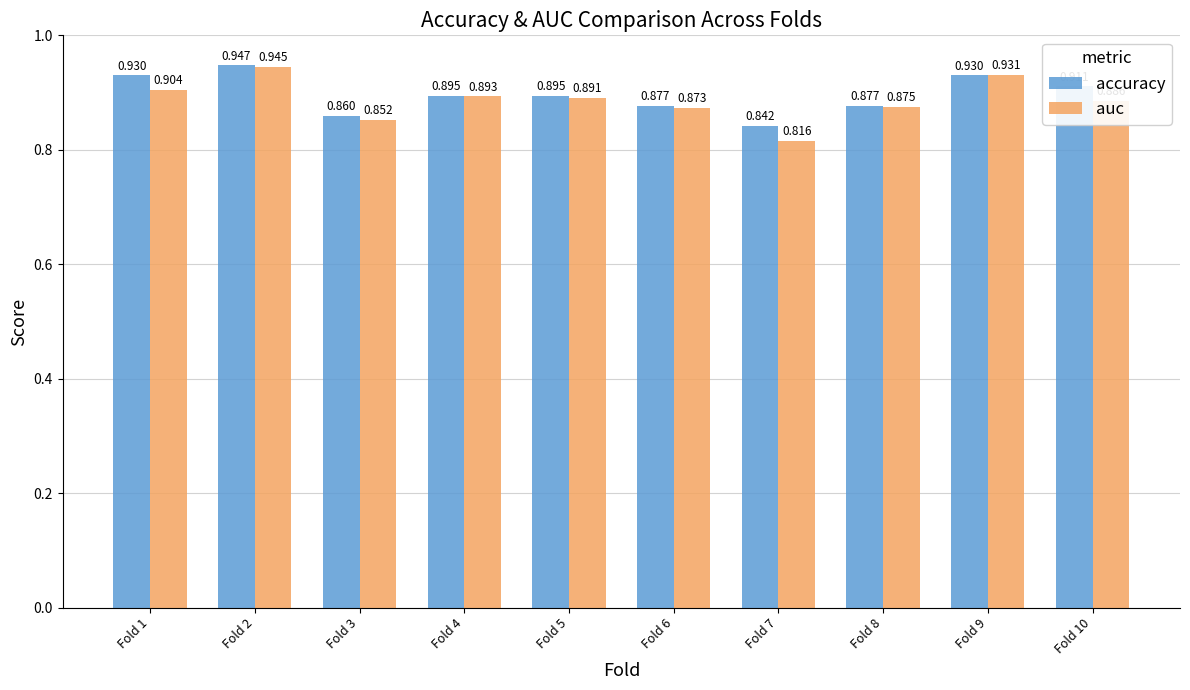

Which series changed the most between Fold 8 and Fold 9?

auc